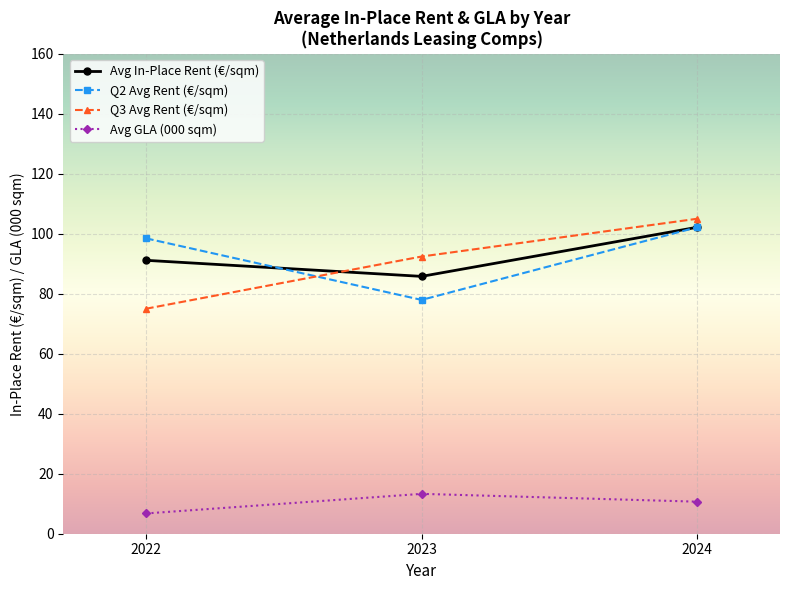

What is the value of the Q3 Avg Rent (€/sqm) point at the 1st from the left?

75.0